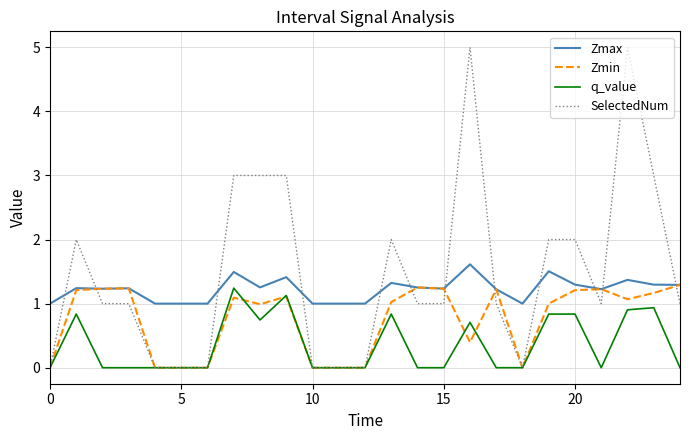

Which series has the largest range (max minus min)?

SelectedNum